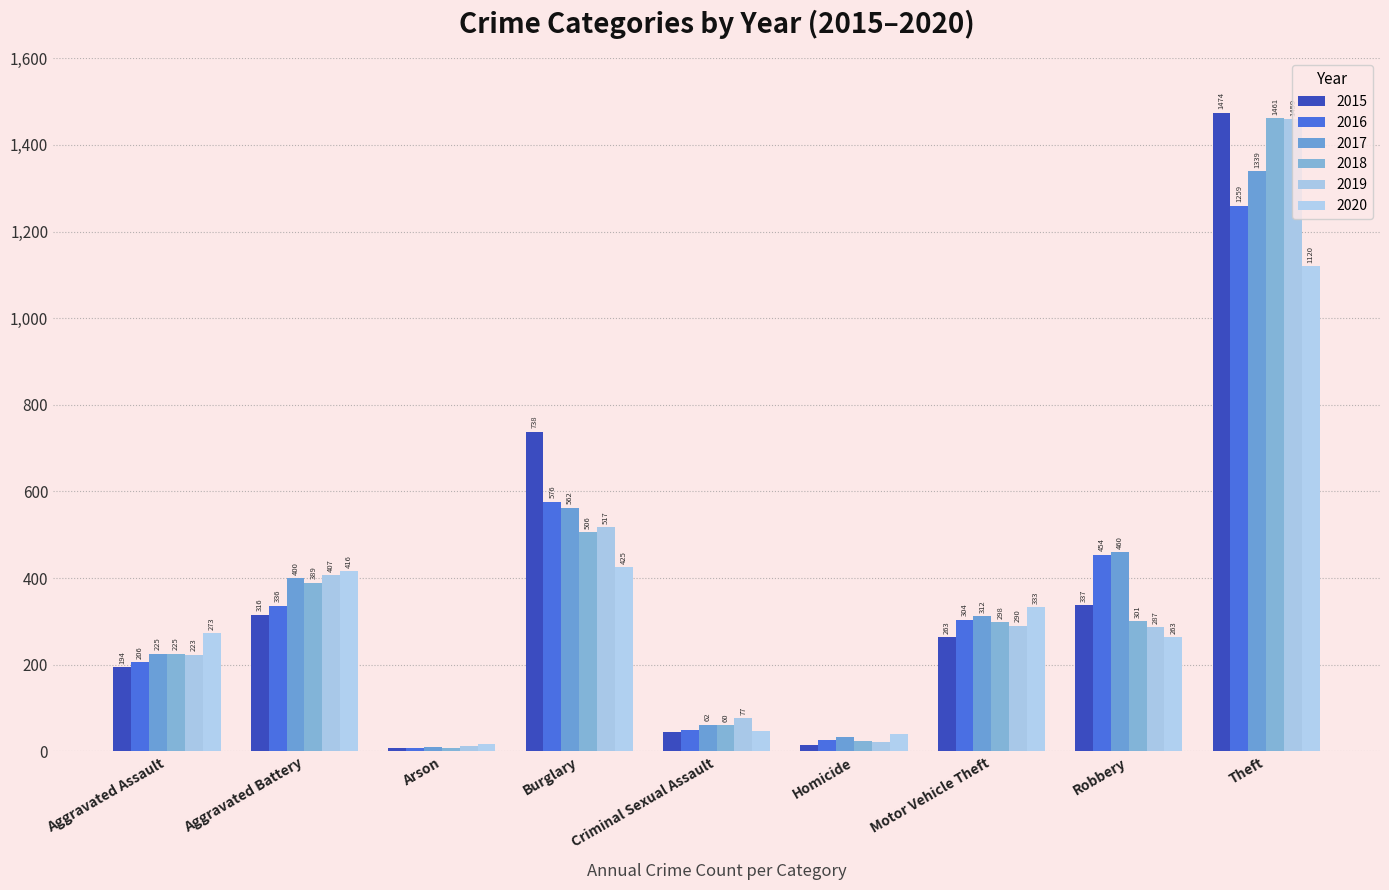

At which category is the sum across all series the highest?

Theft